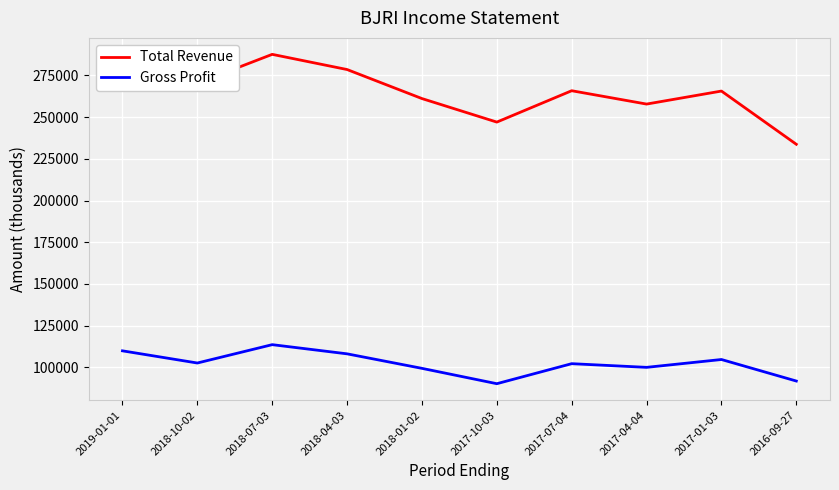

Which series has the widest spread of values?

Total Revenue